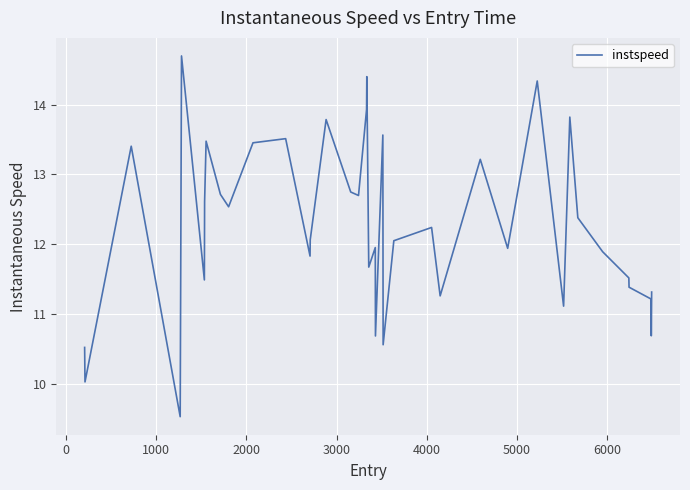

What is the difference between the maximum and minimum values?

5.2